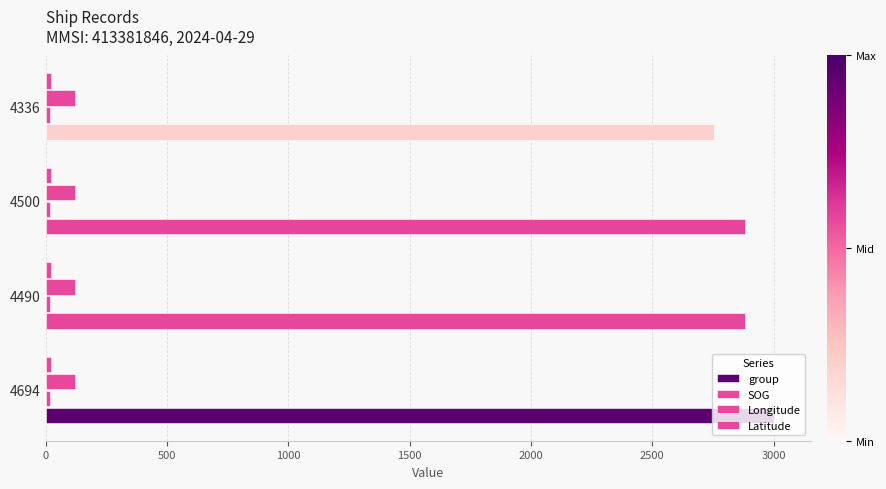

How many values in the group series are below 2882?

2